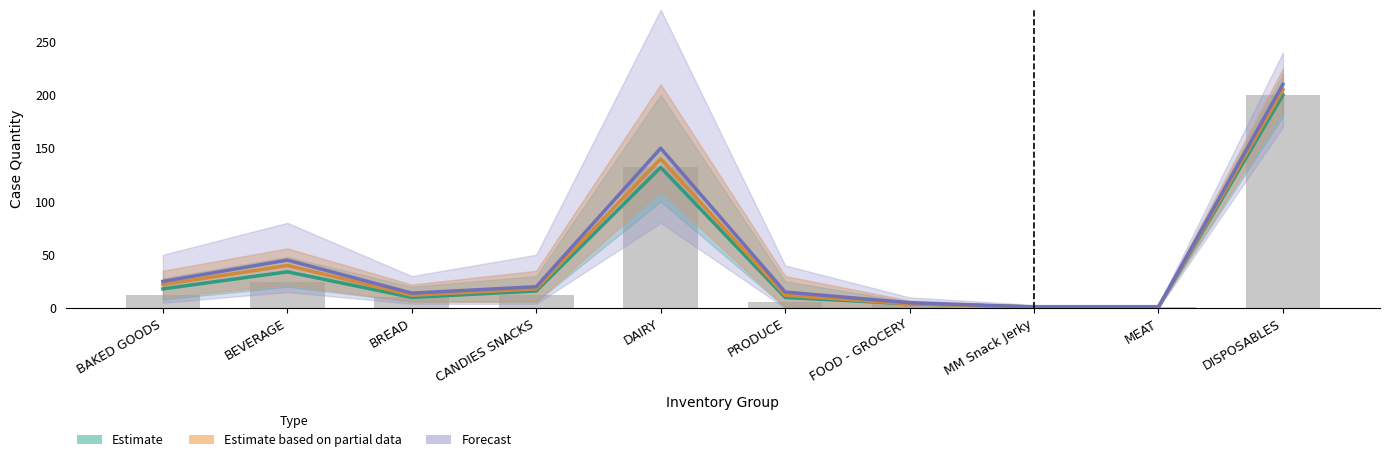

Rank the categories by Estimate based on partial data value from lowest to highest.

MM Snack Jerky, MEAT, FOOD - GROCERY, BREAD, PRODUCE, CANDIES SNACKS, BAKED GOODS, BEVERAGE, DAIRY, DISPOSABLES